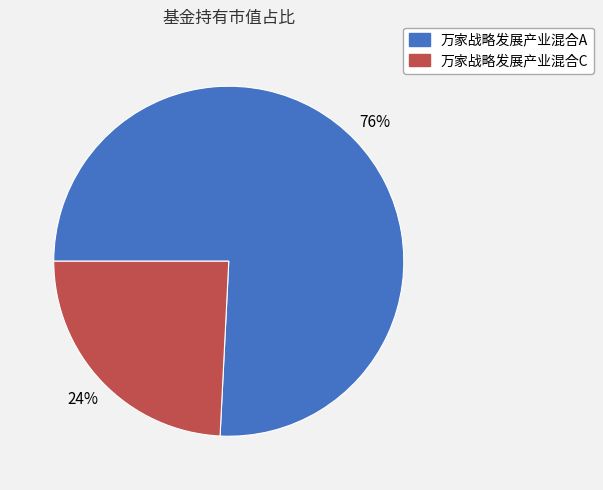

Which category accounts for the majority?

万家战略发展产业混合A